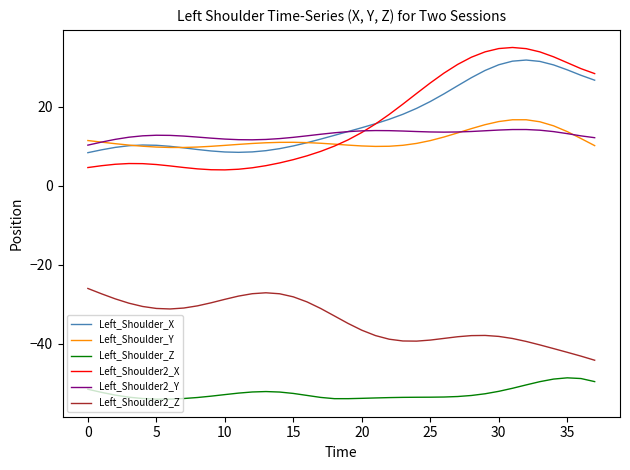

True or false: Left_Shoulder2_Y and Left_Shoulder2_X cross at least once.

True